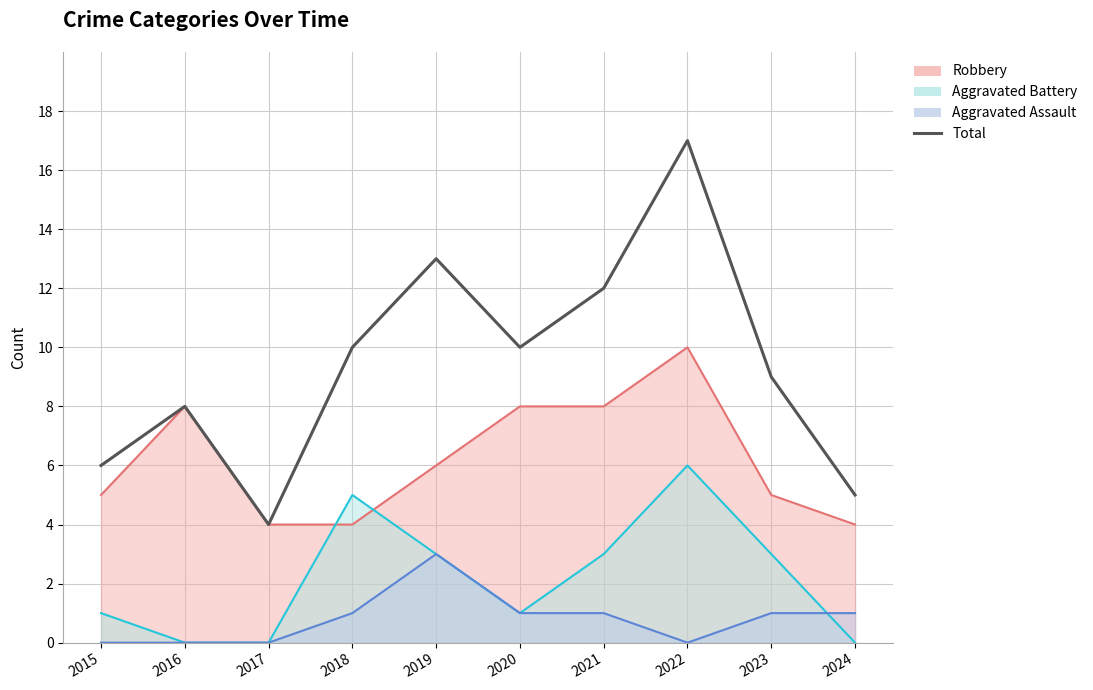

What is the change in value from 2016 to 2023?

+1